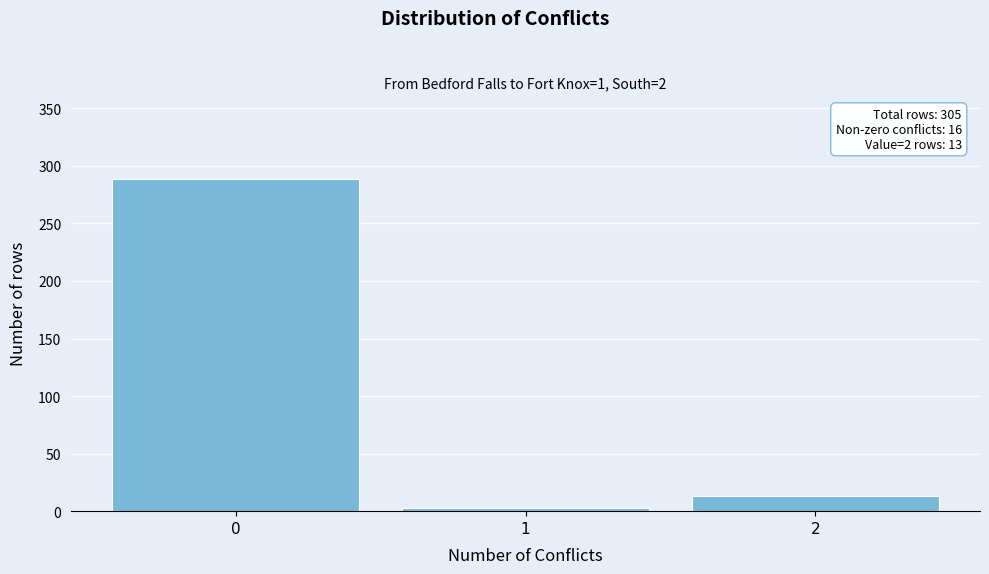

Reading left to right, extract all data points from this chart.

0=289	1=3	2=13